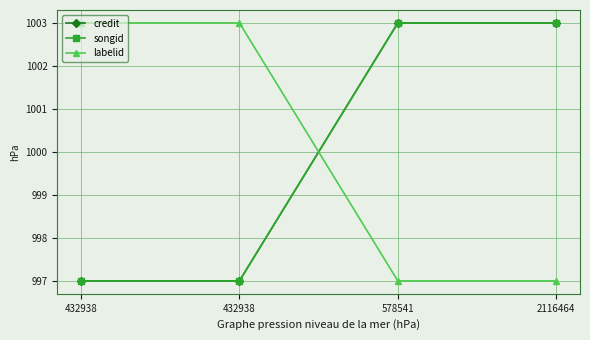

What is the value of the songid point at the 2nd from the left?

997